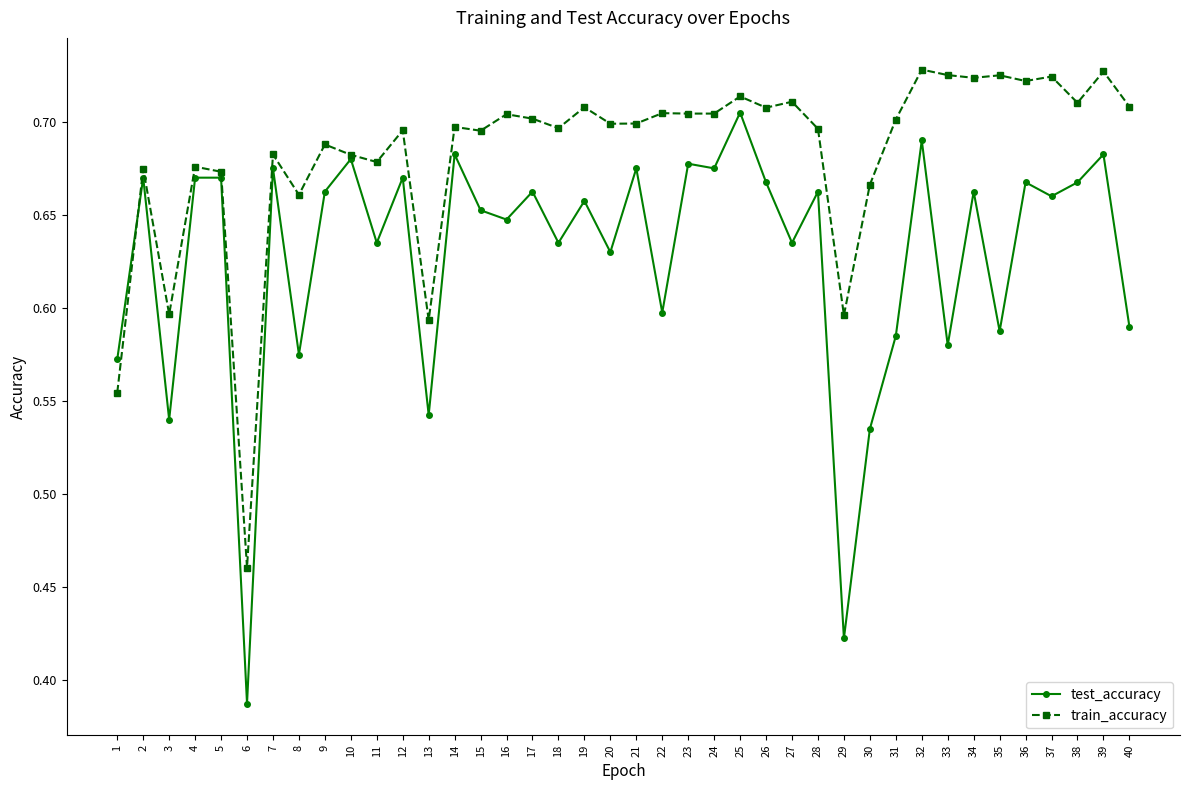

How many lines are shown in the chart?

2